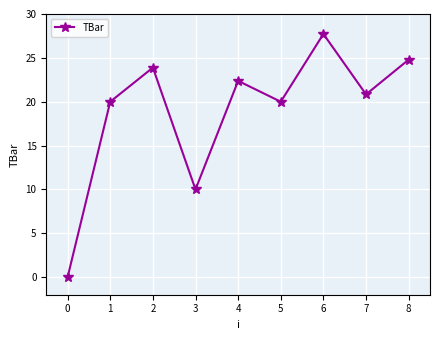

Where is the data nearest to the value 13?

3